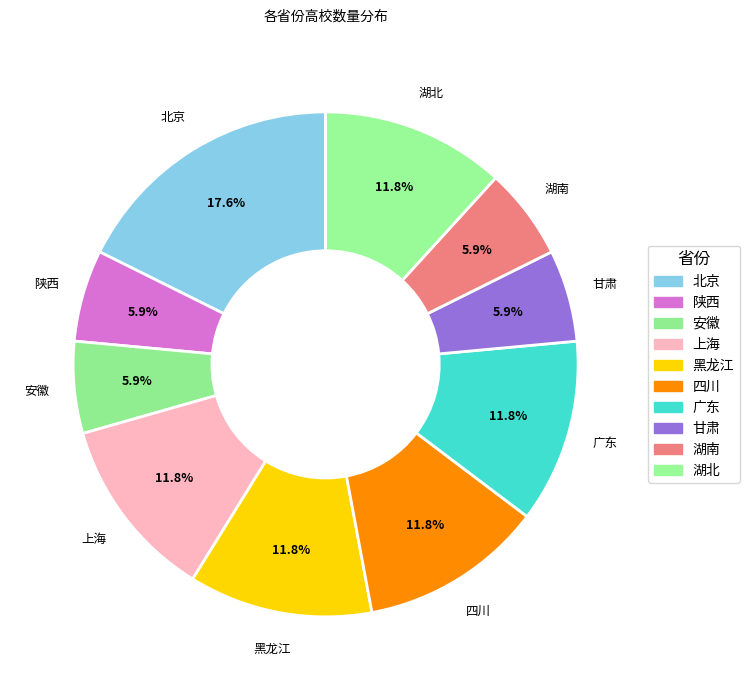

What percentage is the 安徽 slice, to the nearest percent?

6%